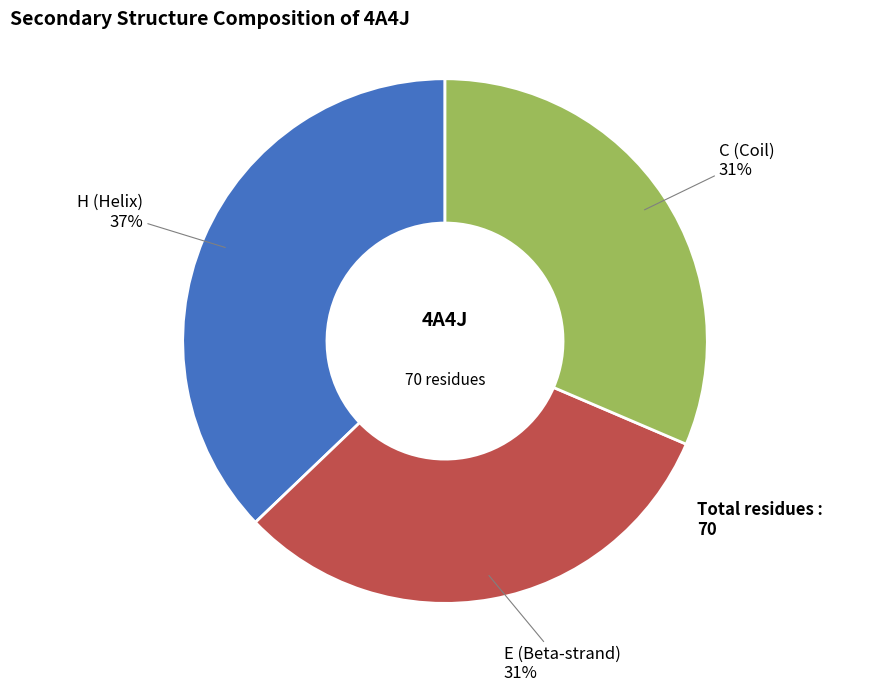

Count the number of slices in the pie.

3